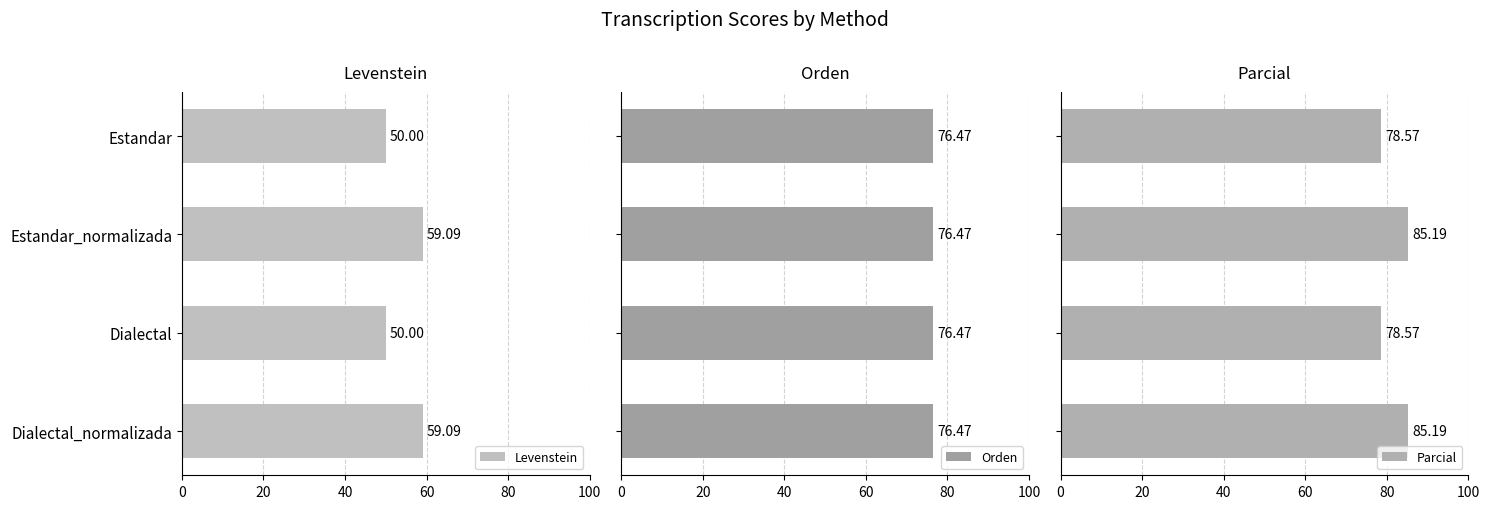

What is the sum of the Levenstein values at Dialectal and Dialectal_normalizada?

109.1